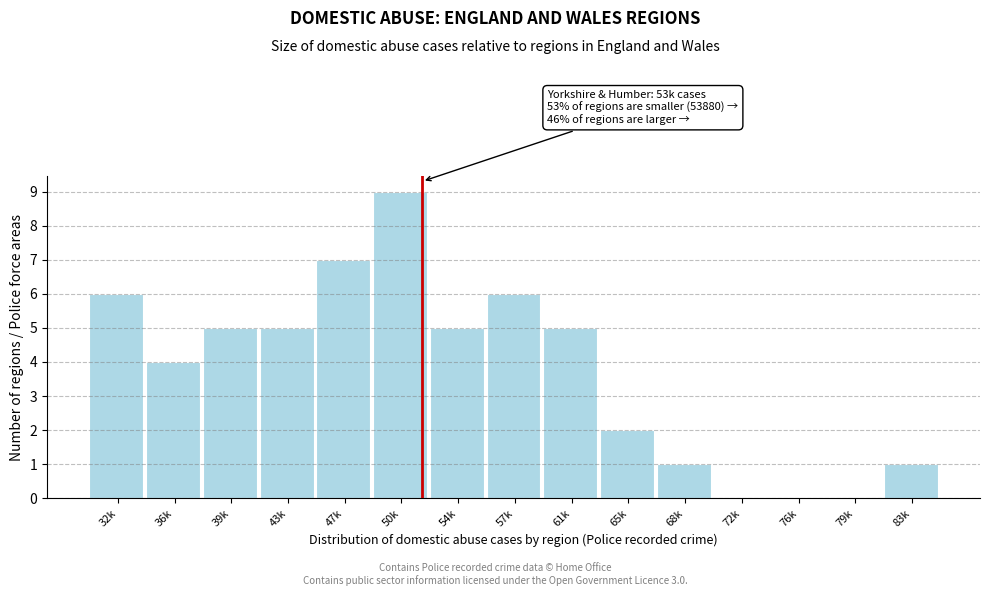

Reading right to left, transcribe all the data shown in this chart.

83k=1	79k=0	76k=0	72k=0	68k=1	65k=2	61k=5	57k=6	54k=5	50k=9	47k=7	43k=5	39k=5	36k=4	32k=6